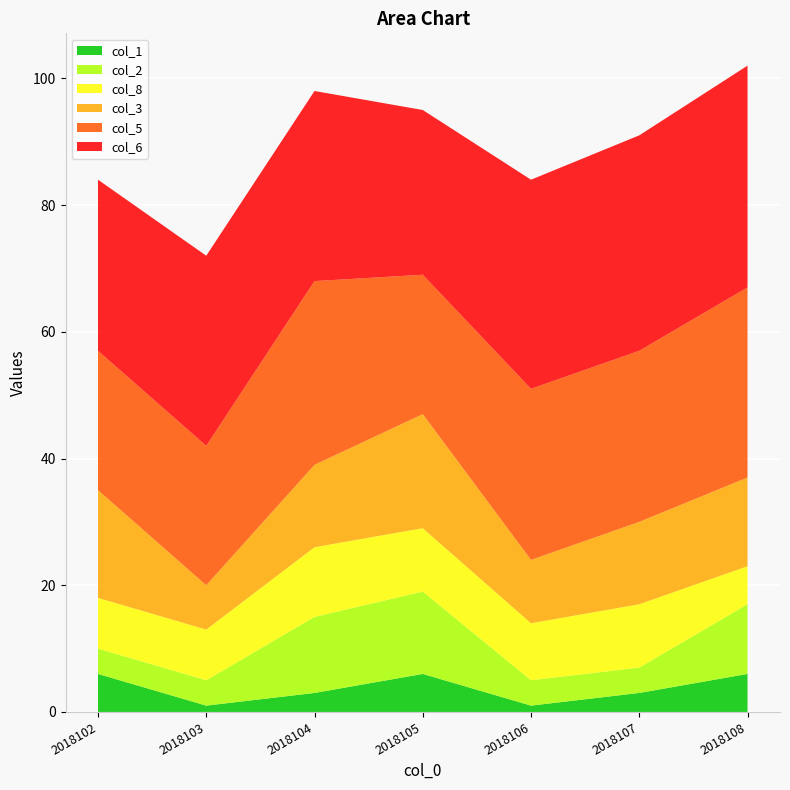

Reading left to right, transcribe all the data shown in this chart.

col_3: 17	7	13	18	10	13	14
col_6: 27	30	30	26	33	34	35
col_8: 8	8	11	10	9	10	6
col_2: 4	4	12	13	4	4	11
col_5: 22	22	29	22	27	27	30
col_1: 6	1	3	6	1	3	6